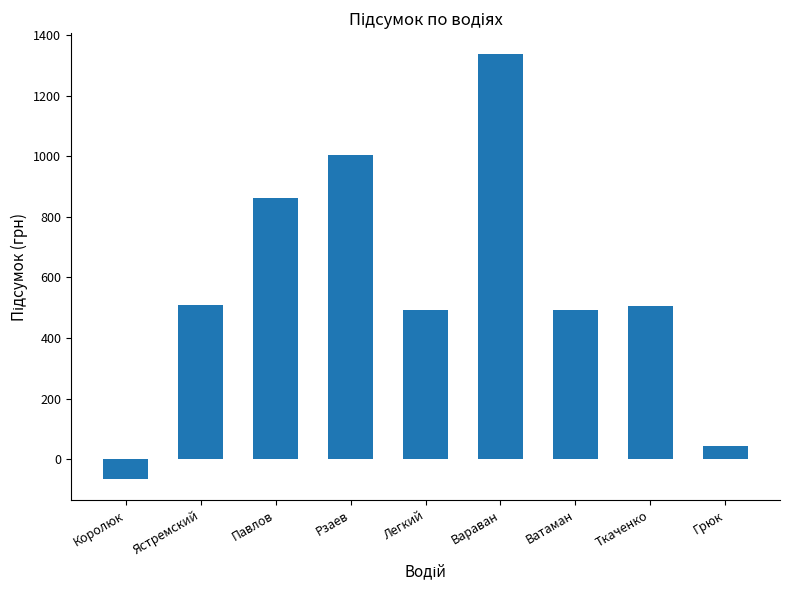

How many data points does each series have?

9